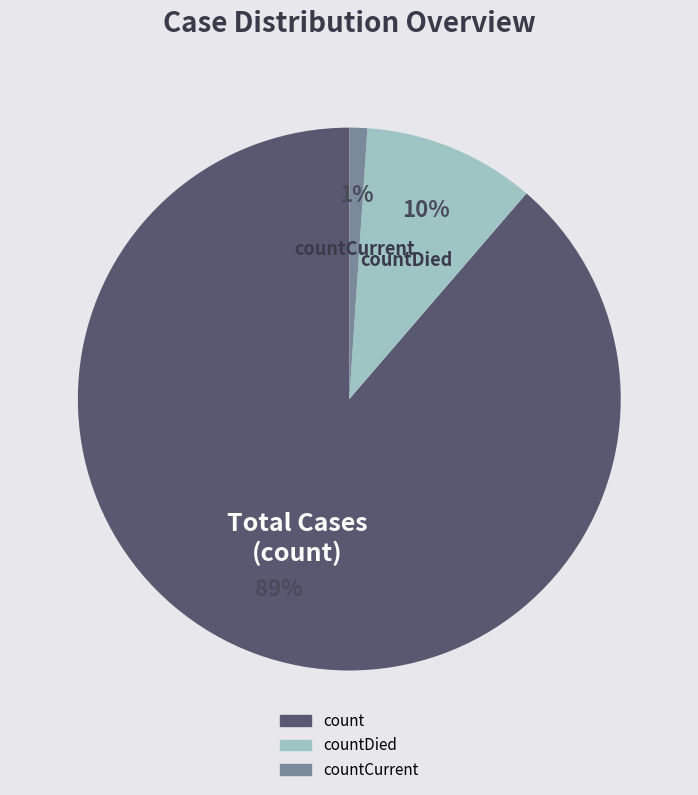

Do countCurrent and count together represent more than half of the pie?

Yes